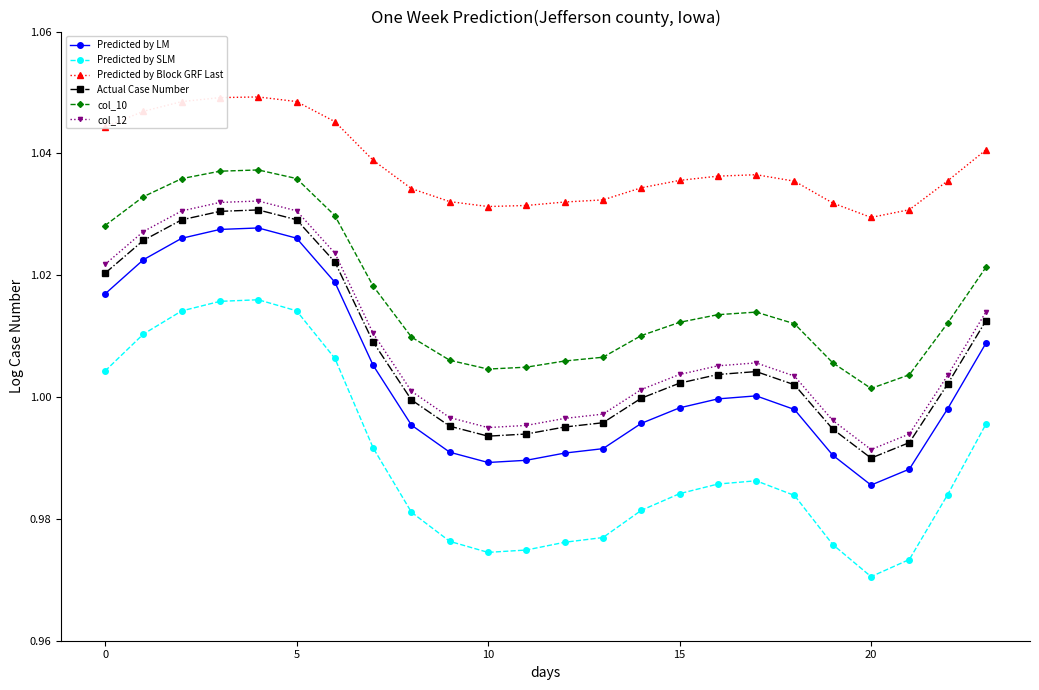

True or false: col_12 and col_10 intersect in this chart.

False